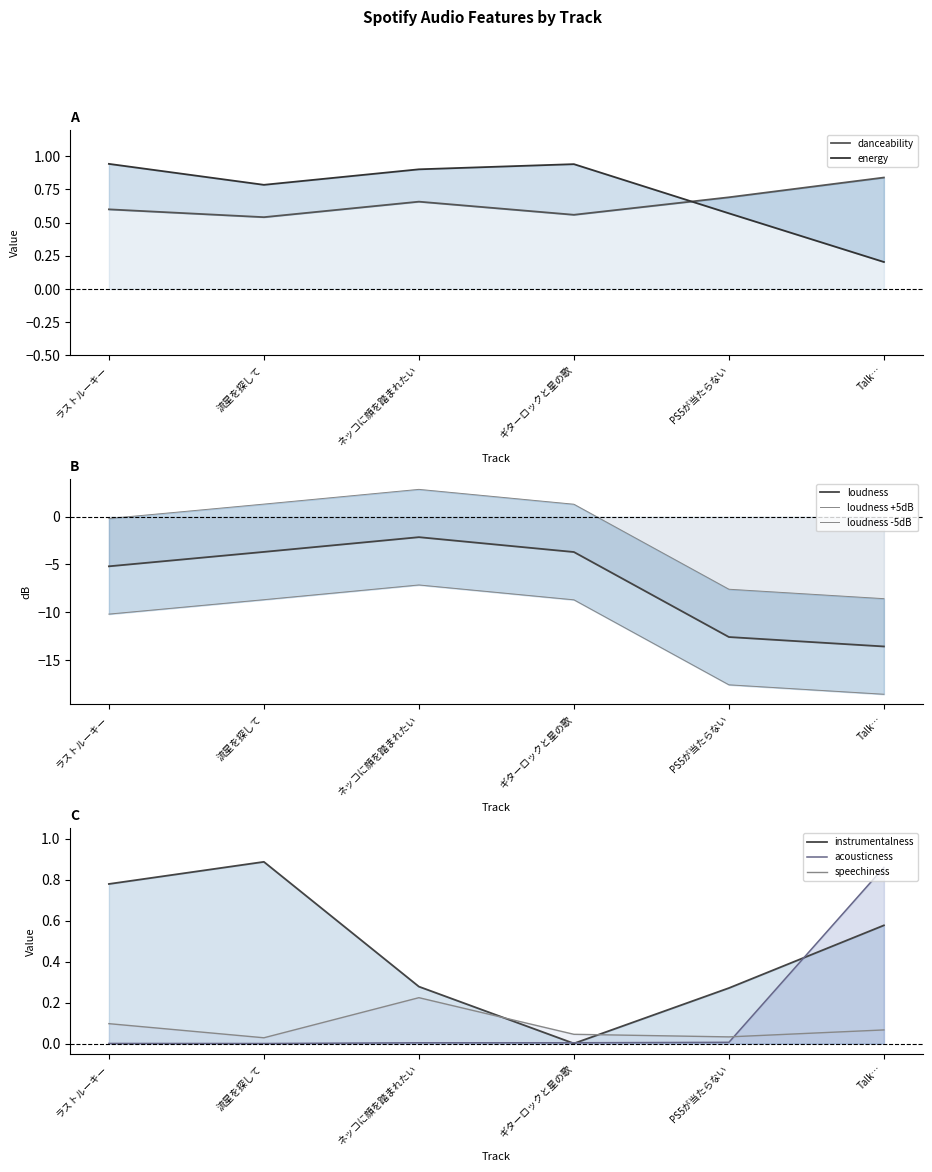

Rank the series at 流星を探して from highest to lowest value.

instrumentalness, energy, danceability, speechiness, acousticness, loudness